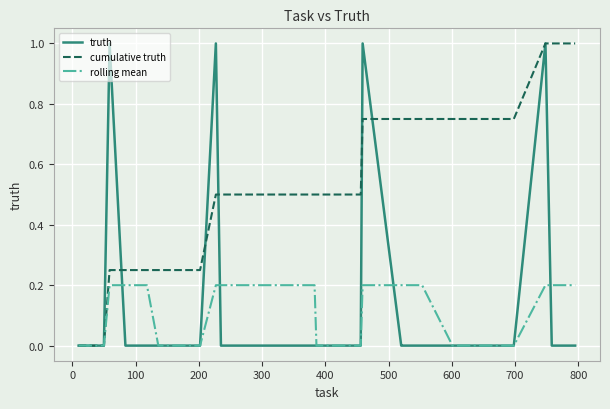

Which series has the largest total across all categories?

cumulative truth